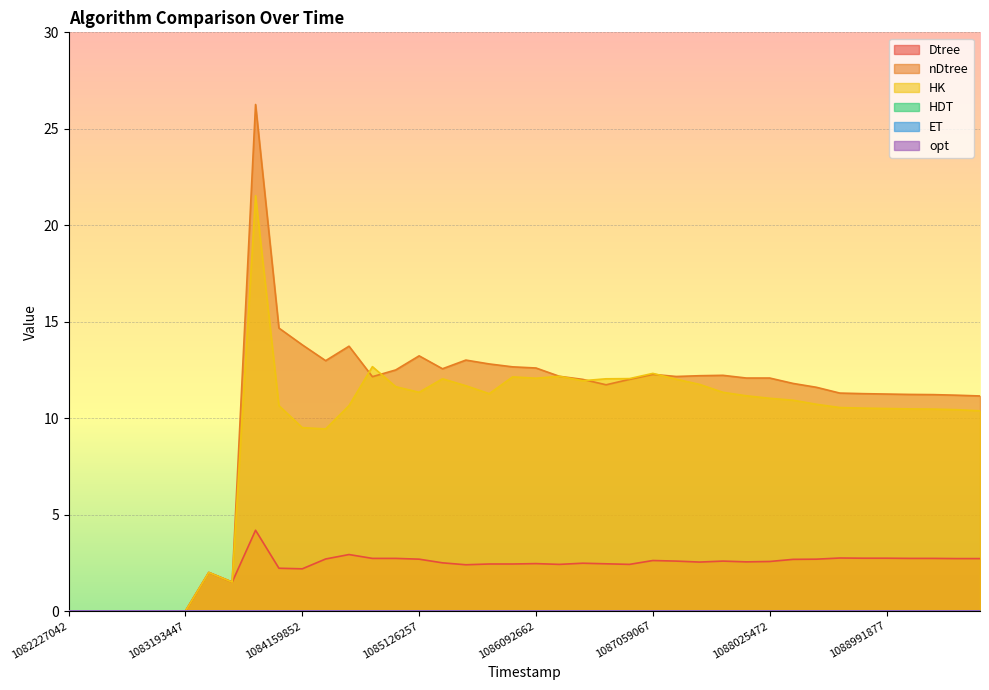

What is the difference between the maximum and minimum values in the Dtree series?

4.2